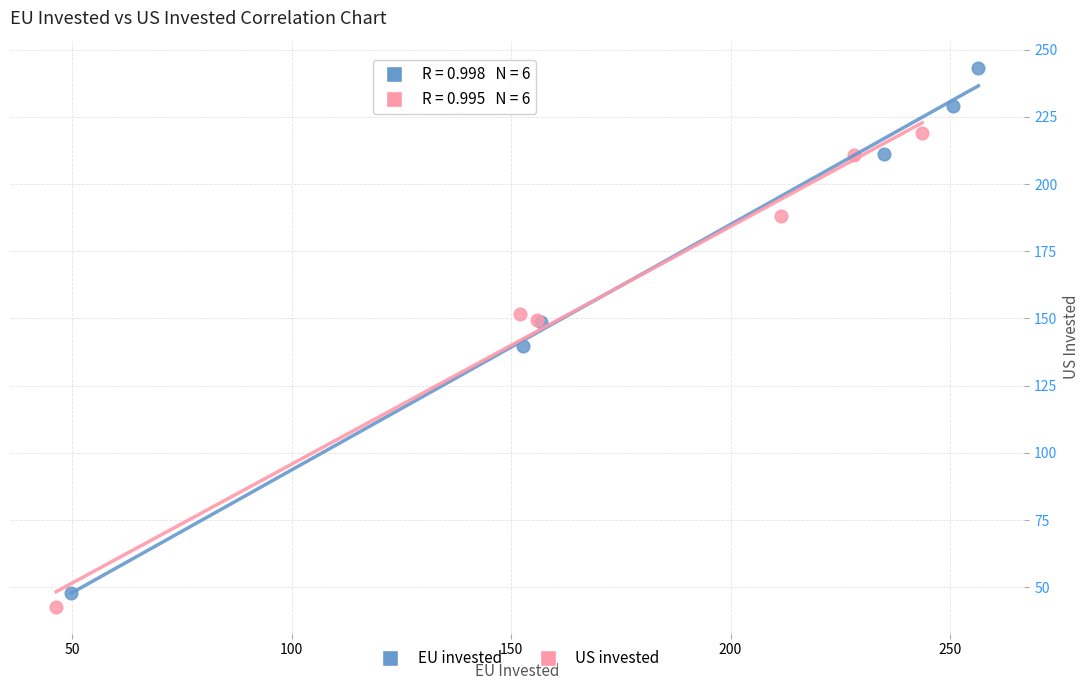

Which series has the widest spread of Y values?

EU invested